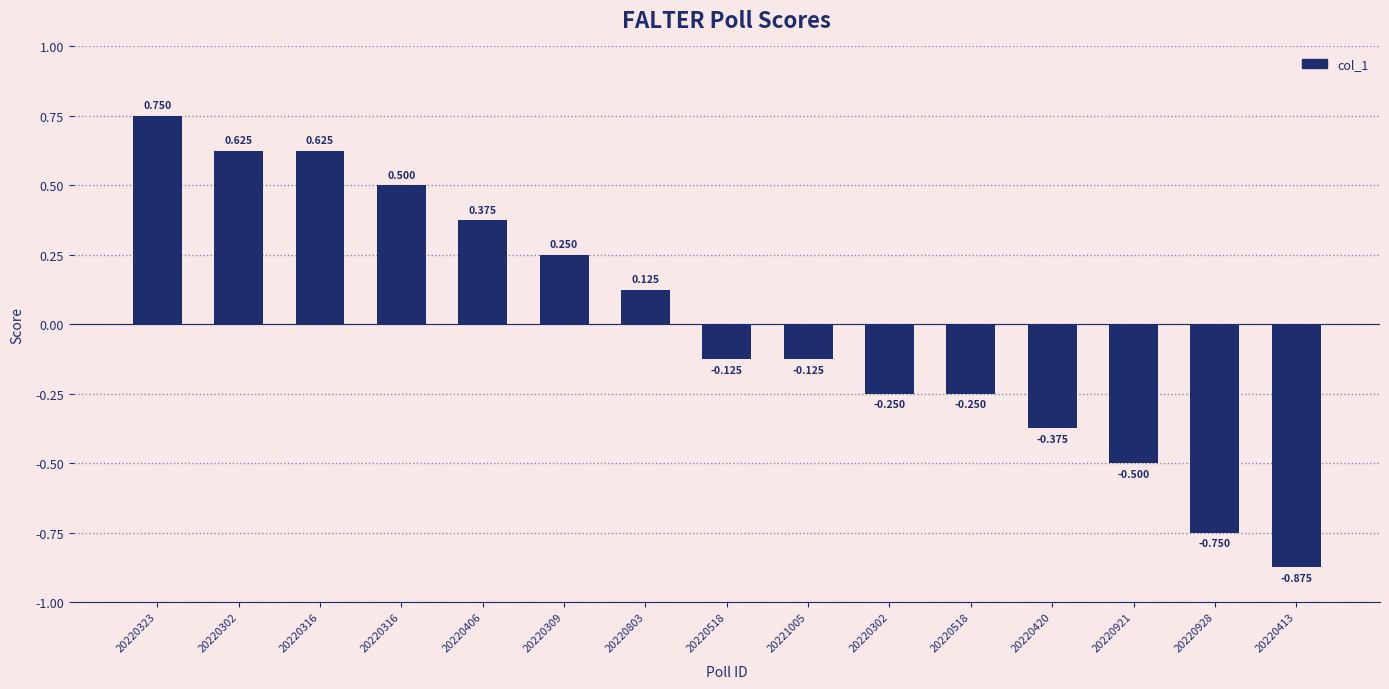

What is the label of the 12th bar from the left?

20220420